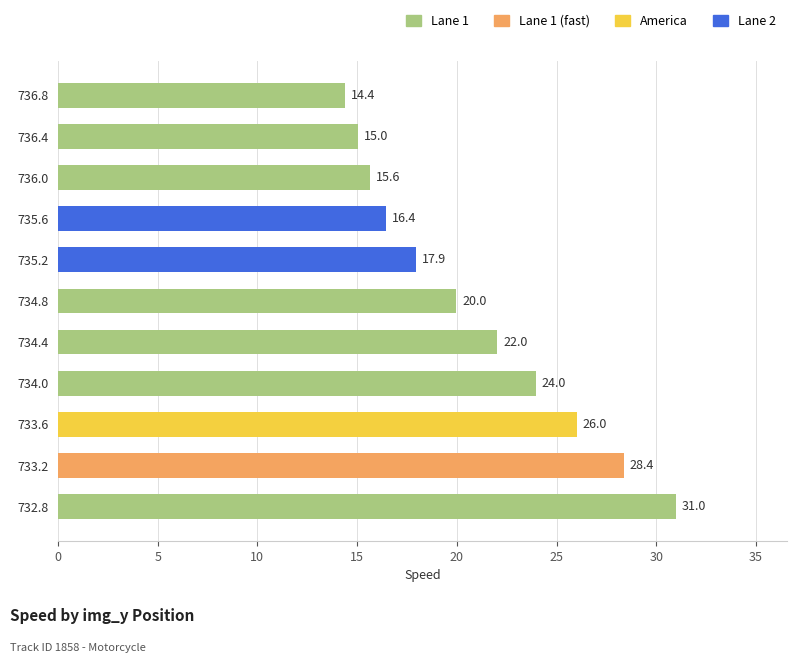

What is the difference between the maximum and minimum values?

16.6